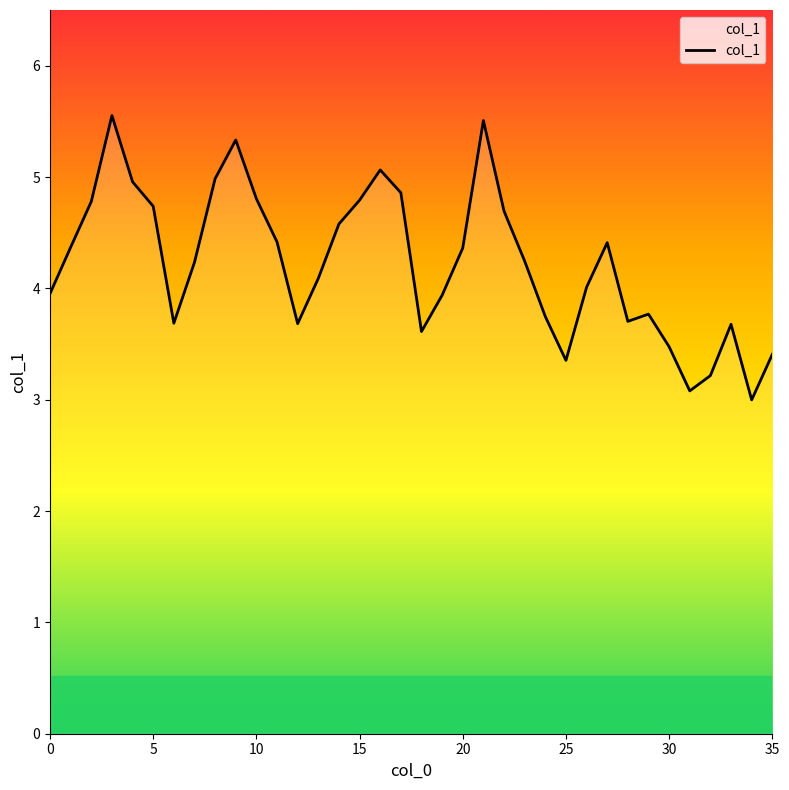

What is the greatest value displayed?

5.6